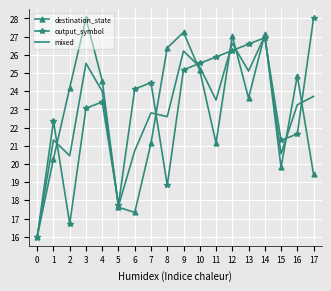

Which series changed the most between 1 and 13?

output_symbol